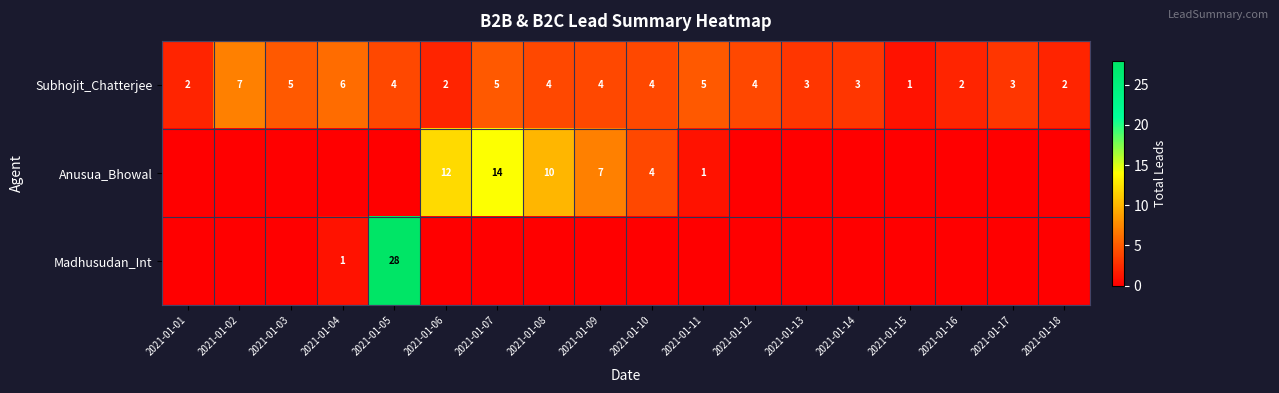

What is the highest value of the Subhojit_Chatterjee series?

7